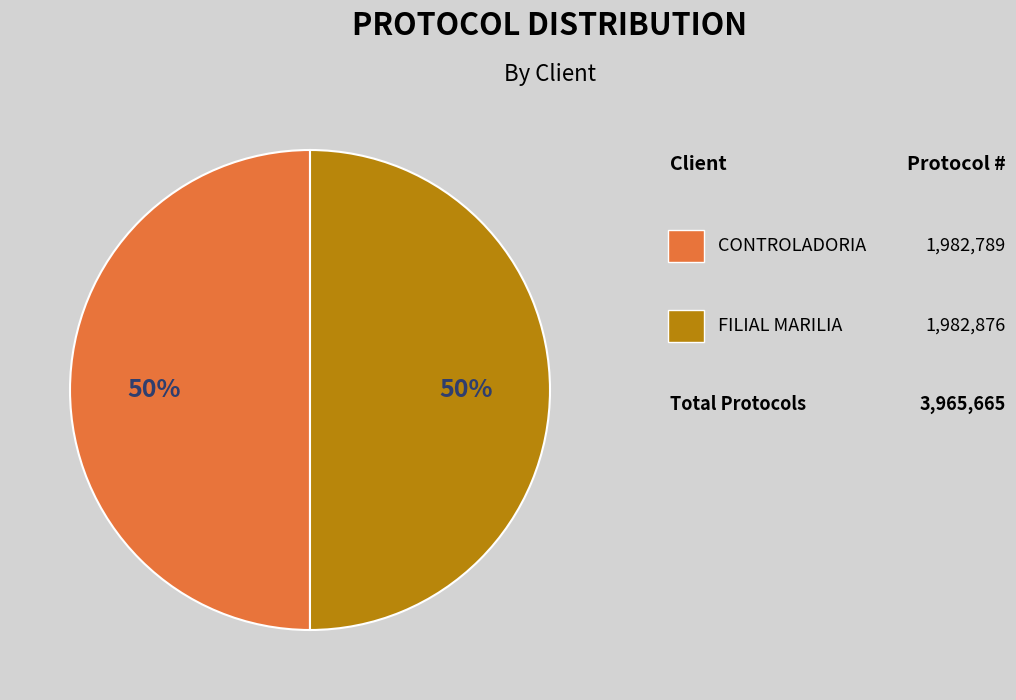

How many slices are in this pie chart?

2